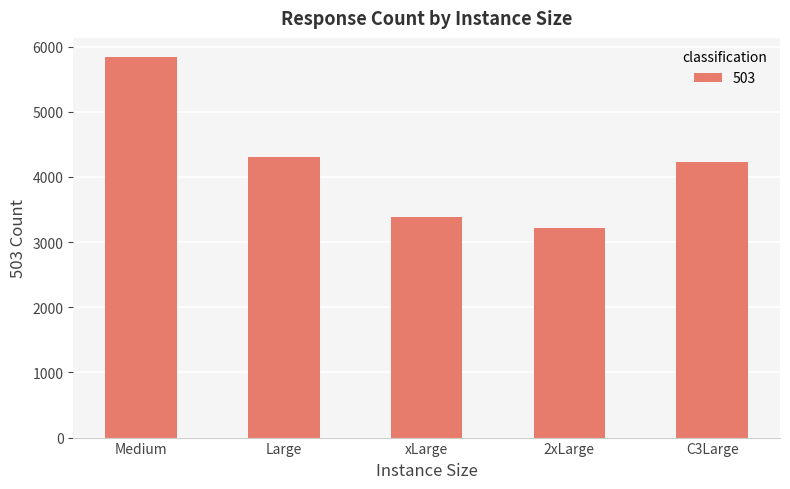

The value at 2xLarge is 3220. True or false?

True